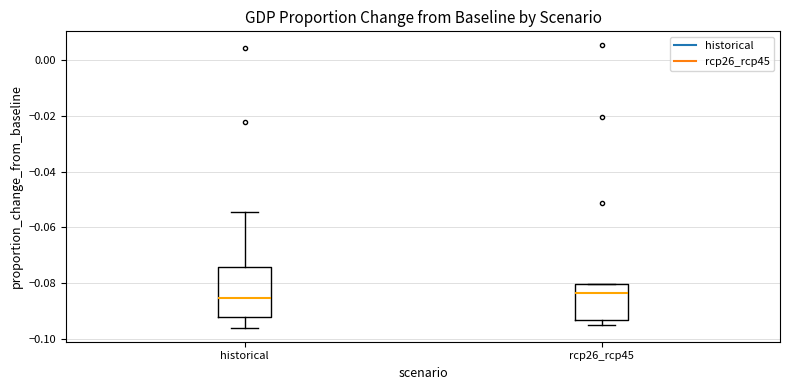

Reading left to right, transcribe this box plot: for each box, give where its median line is, the range the box spans, and where its two whiskers end, as read against the y-axis. The values are not printed on the chart, so give them approximately, as read against the axis.

historical: median -0.086, box -0.092 to -0.074, whiskers -0.096 to -0.054
rcp26_rcp45: median -0.084, box -0.094 to -0.080, whiskers -0.096 to -0.080